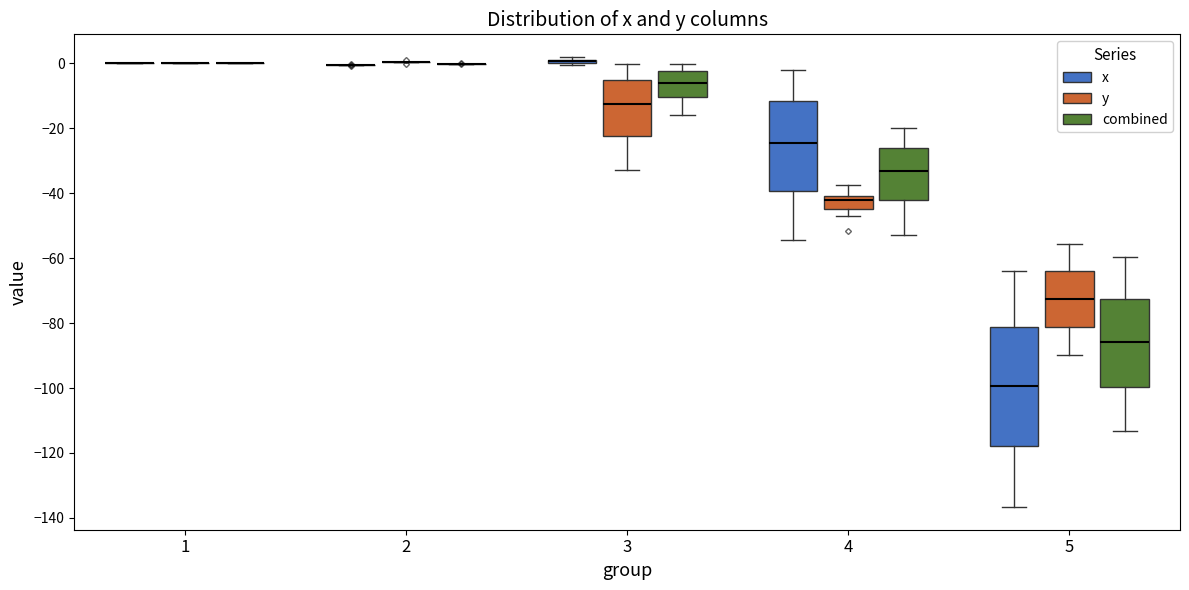

Reading left to right, transcribe this box plot: for each box, give where its median line is, the range the box spans, and where its two whiskers end, as read against the y-axis. The values are not printed on the chart, so give them approximately, as read against the axis.

1 (x): box collapsed to a line at 0, whiskers 0 to 0
1 (y): box collapsed to a line at 0, whiskers 0 to 0
1 (combined): box collapsed to a line at 0, whiskers 0 to 0
2 (x): box collapsed to a line at 0, whiskers 0 to 0
2 (y): box collapsed to a line at 0, whiskers 0 to 0
2 (combined): box collapsed to a line at 0, whiskers 0 to 0
3 (x): box collapsed to a line at 0, whiskers 0 to 2
3 (y): median -12, box -22 to -6, whiskers -32 to 0
3 (combined): median -6, box -10 to -2, whiskers -16 to 0
4 (x): median -24, box -40 to -12, whiskers -54 to -2
4 (y): median -42, box -44 to -40, whiskers -46 to -38
4 (combined): median -34, box -42 to -26, whiskers -52 to -20
5 (x): median -100, box -118 to -82, whiskers -136 to -64
5 (y): median -72, box -82 to -64, whiskers -90 to -56
5 (combined): median -86, box -100 to -72, whiskers -114 to -60